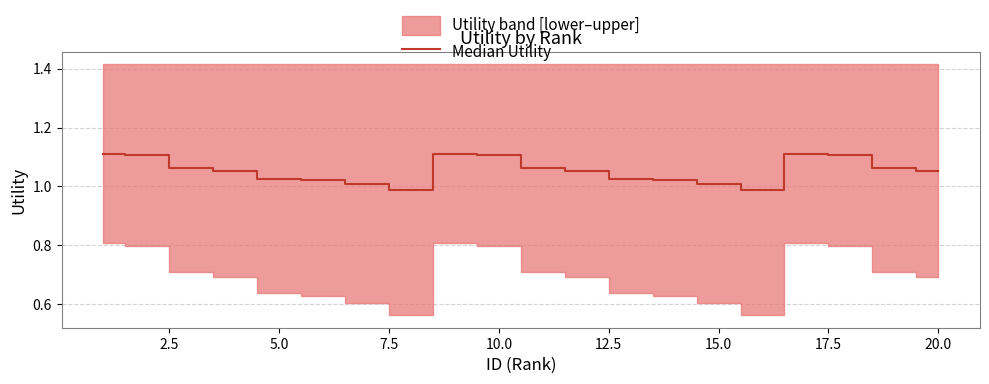

Reading left to right, extract all data points from this chart.

1.1	1.1	1.1	1.1	1.0	1.0	1.0	1.0	1.1	1.1	1.1	1.1	1.0	1.0	1.0	1.0	1.1	1.1	1.1	1.1